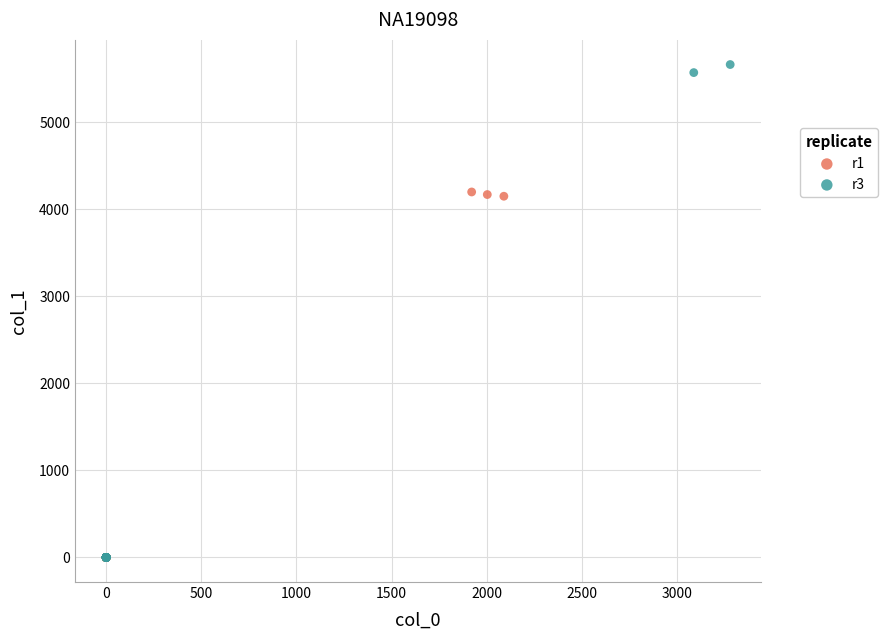

Which series has the largest Y range (max minus min)?

r3